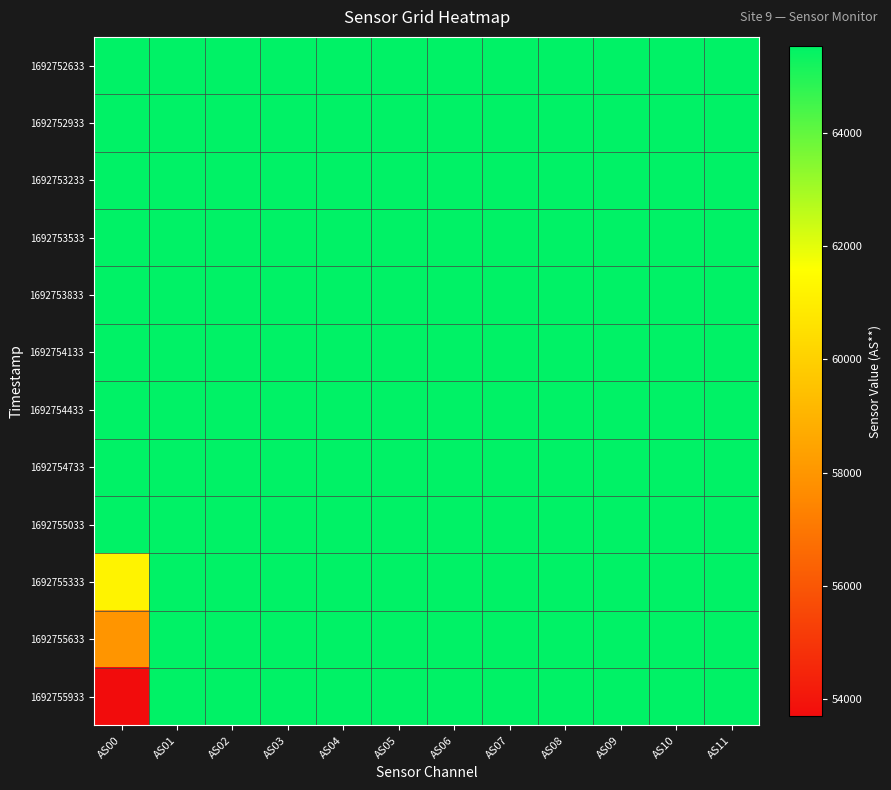

How many categories are shown in the chart?

12